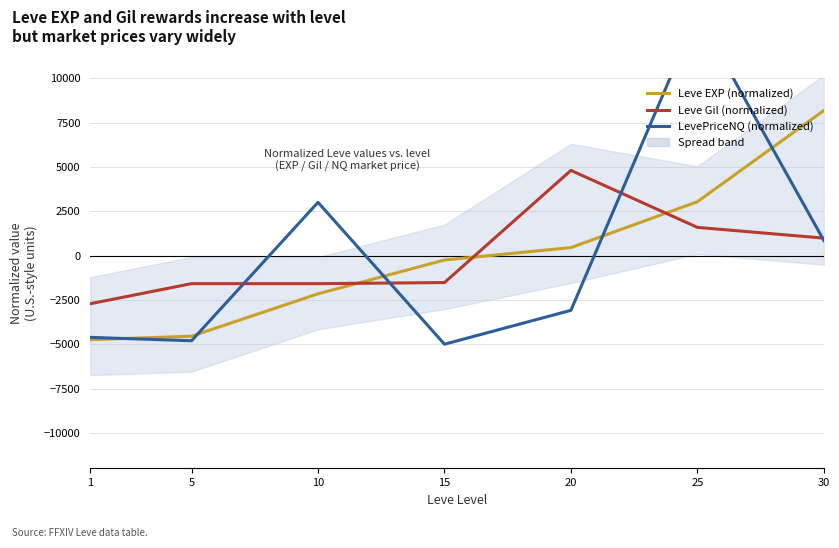

Which series has the largest total across all categories?

Leve EXP (normalized)